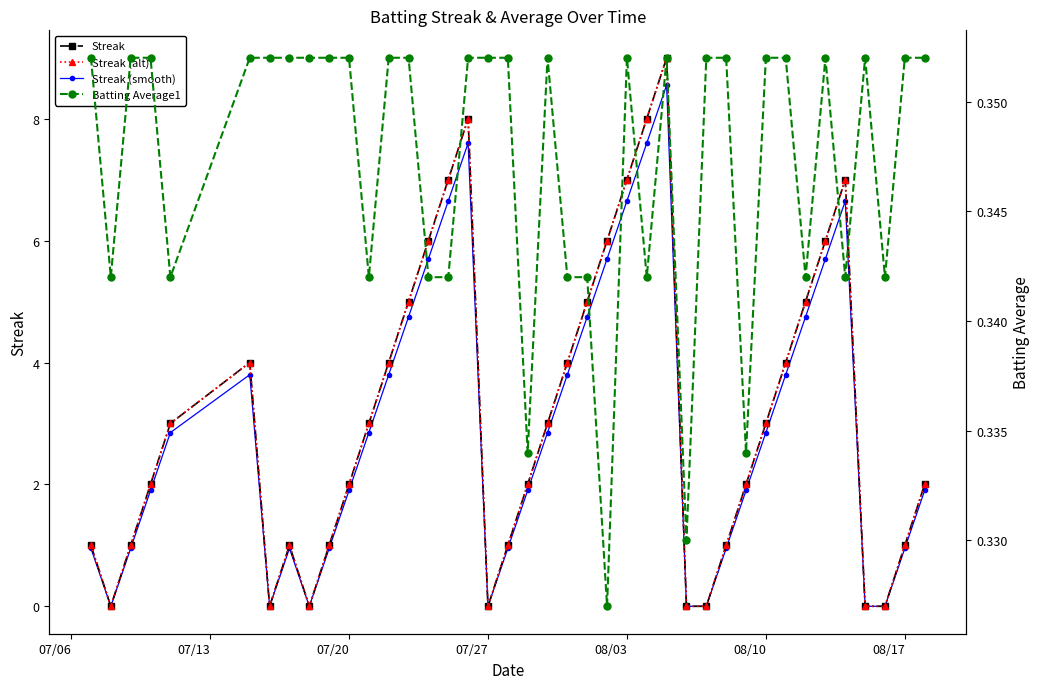

How many data points in Streak (smooth) are above 2?

20